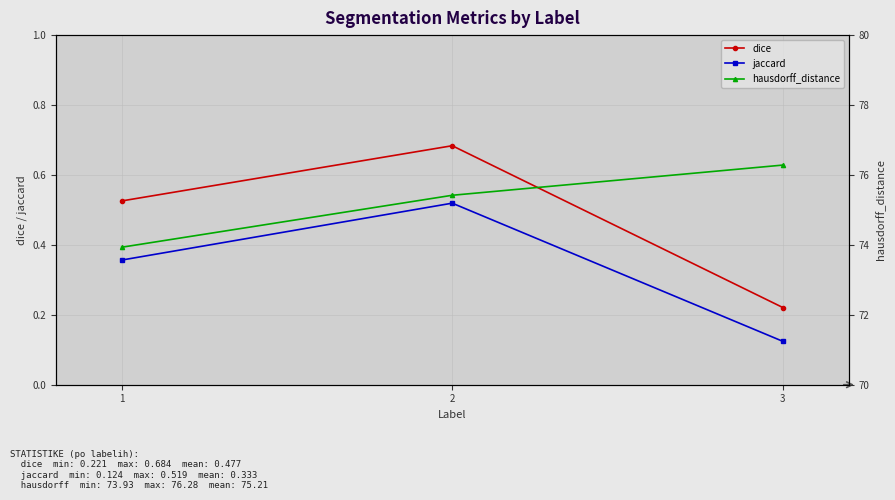

The hausdorff_distance series shows 24.4 at 3. True or false?

False